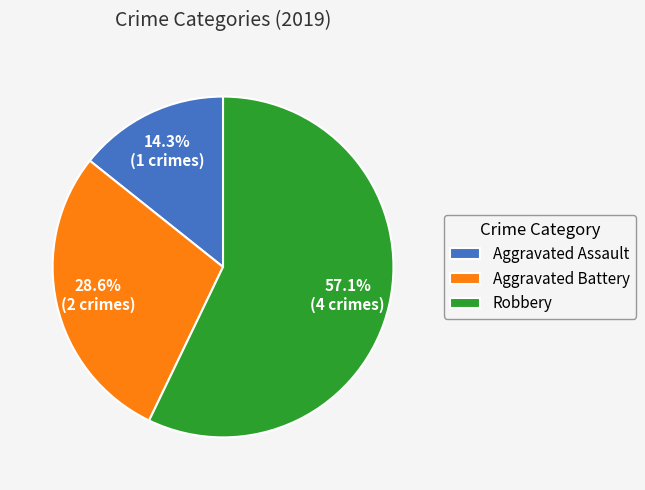

Is the sum of Aggravated Battery and Aggravated Assault greater than half?

No